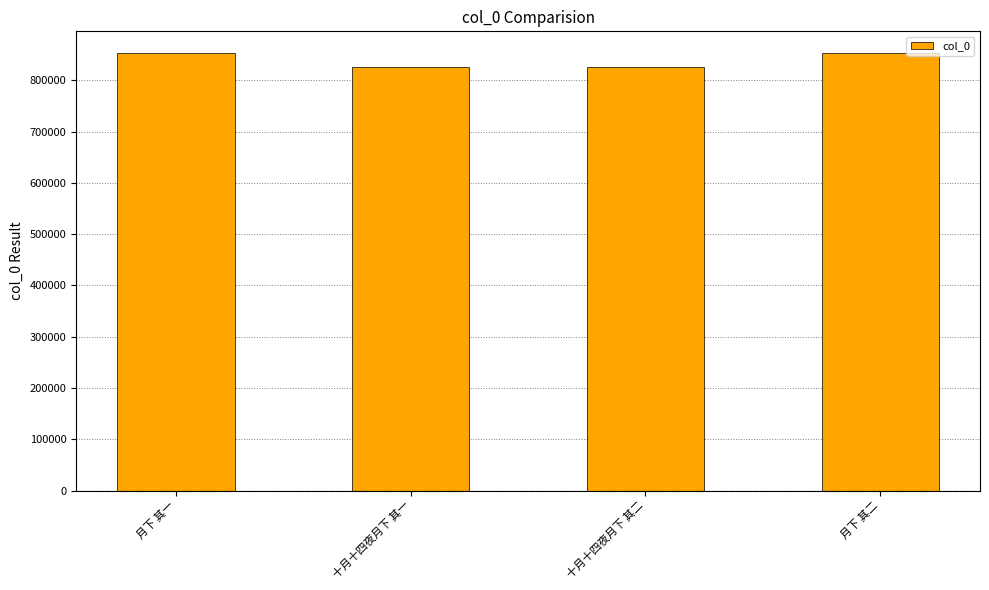

What is the label of the 4th bar from the left?

月下 其二